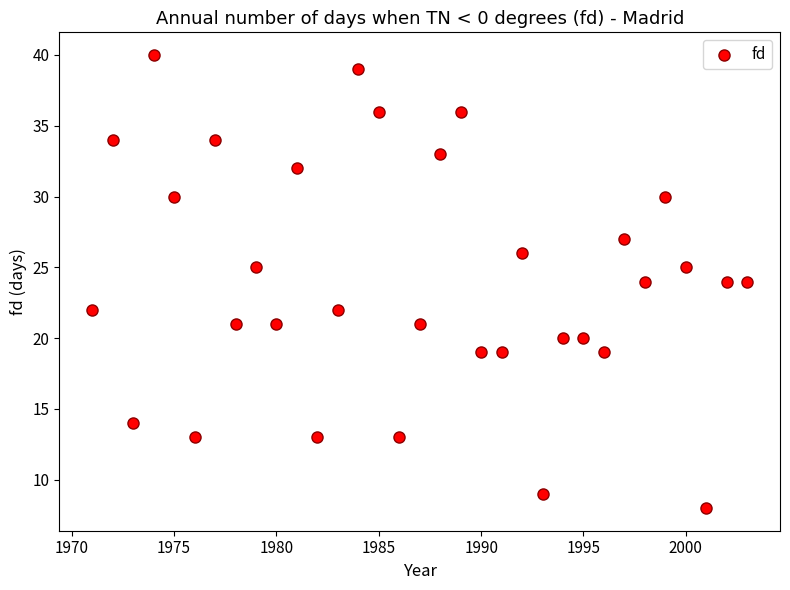

What is the range of X values (max minus min)?

32